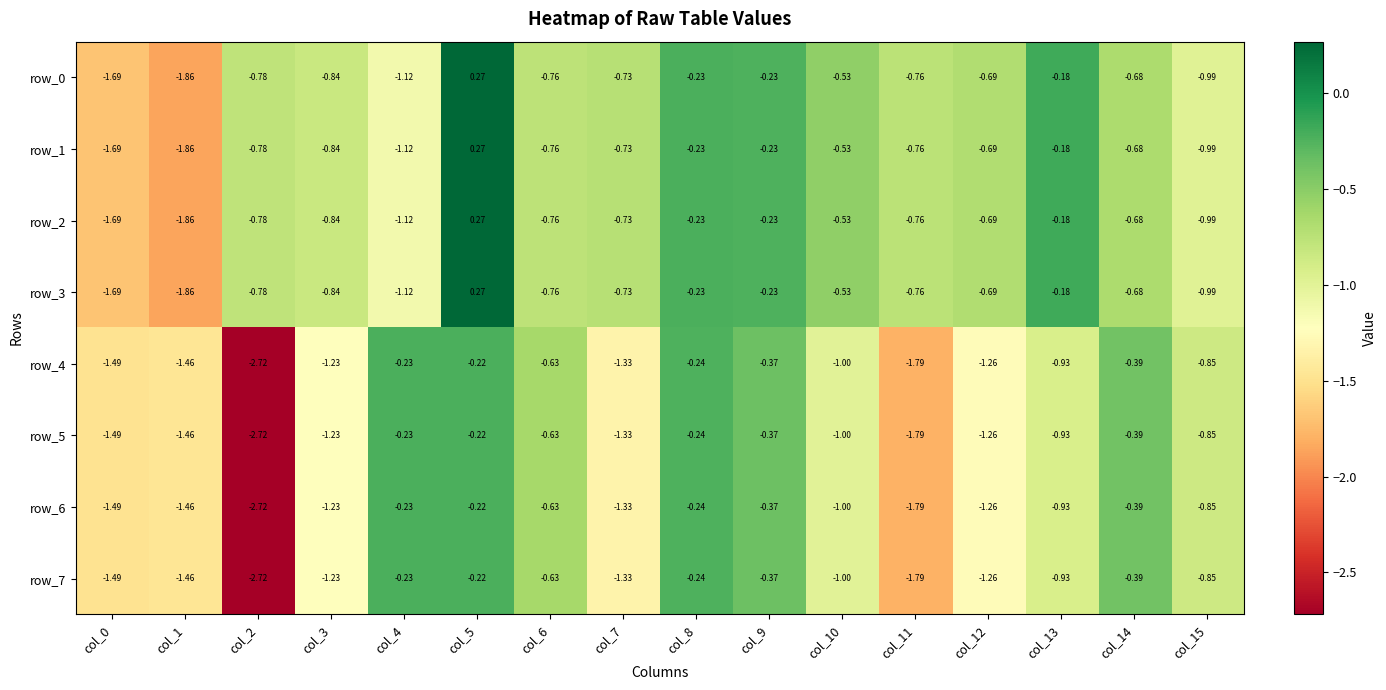

Is the value of row_7 at col_2 greater than the value of row_0 at col_12?

No